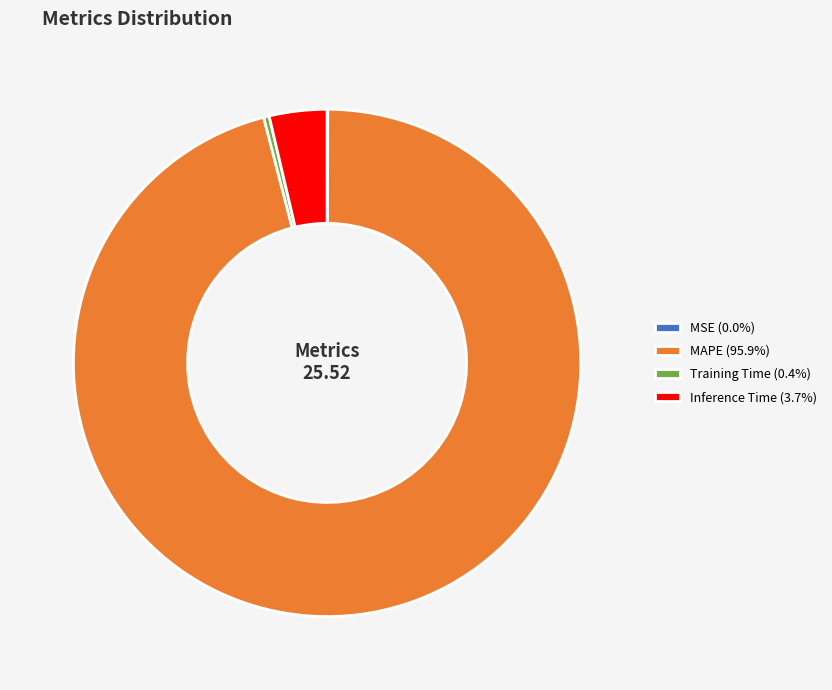

Combined, do Inference Time (3.7%) and Training Time (0.4%) account for over 50%?

No